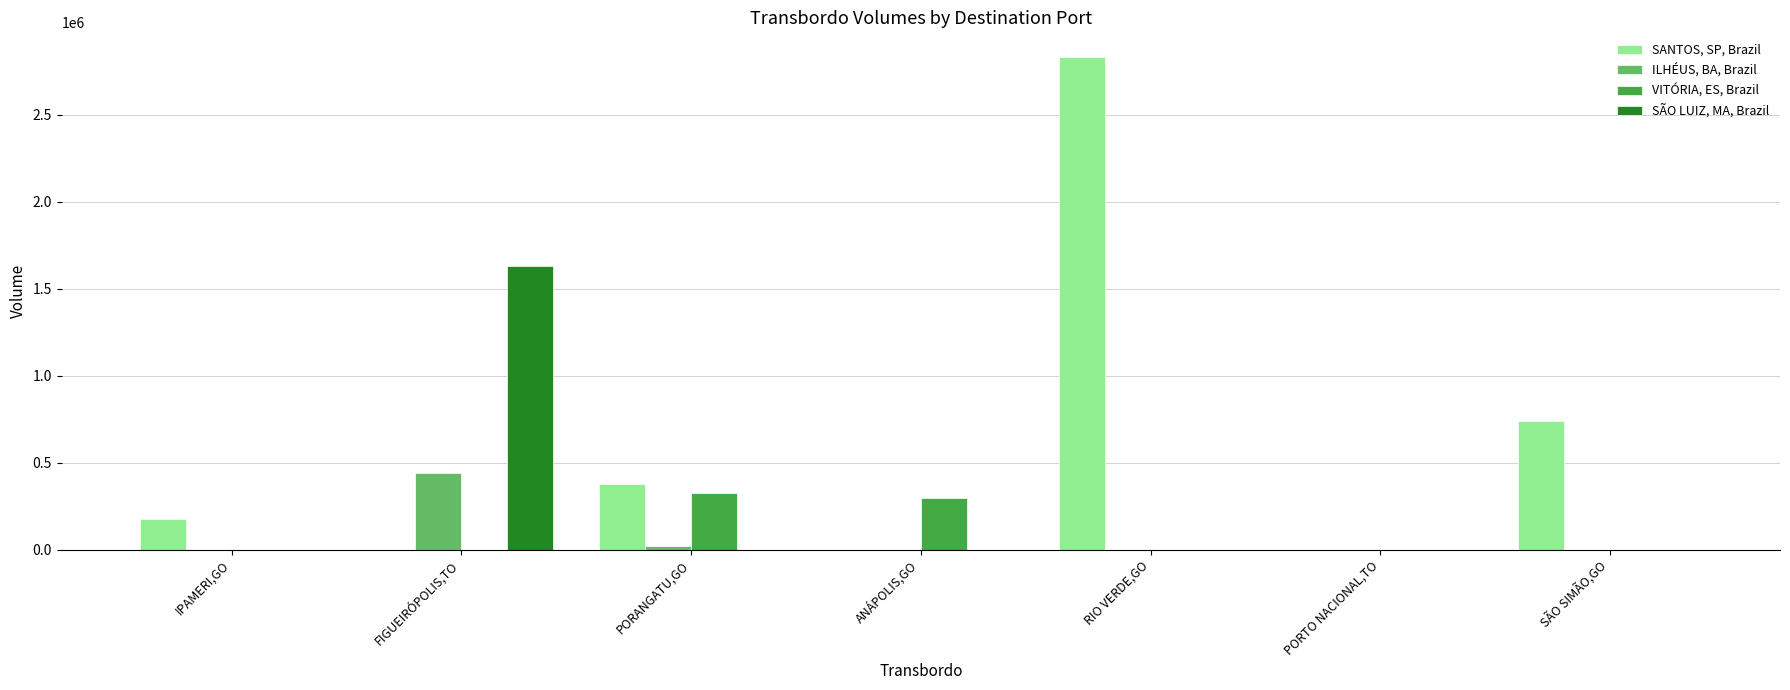

Reading left to right, extract all data points from this chart.

SANTOS, SP, Brazil: 178404.7	0.0	380255.6	0.0	2831204.3	0.0	736888.8
ILHÉUS, BA, Brazil: 0.0	442306.0	23097.4	0.0	0.0	0.0	0.0
VITÓRIA, ES, Brazil: 0.0	0.0	325779.1	294755.5	0.0	0.0	0.0
SÃO LUIZ, MA, Brazil: 0.0	1628912.0	0.0	0.0	0.0	0.0	0.0